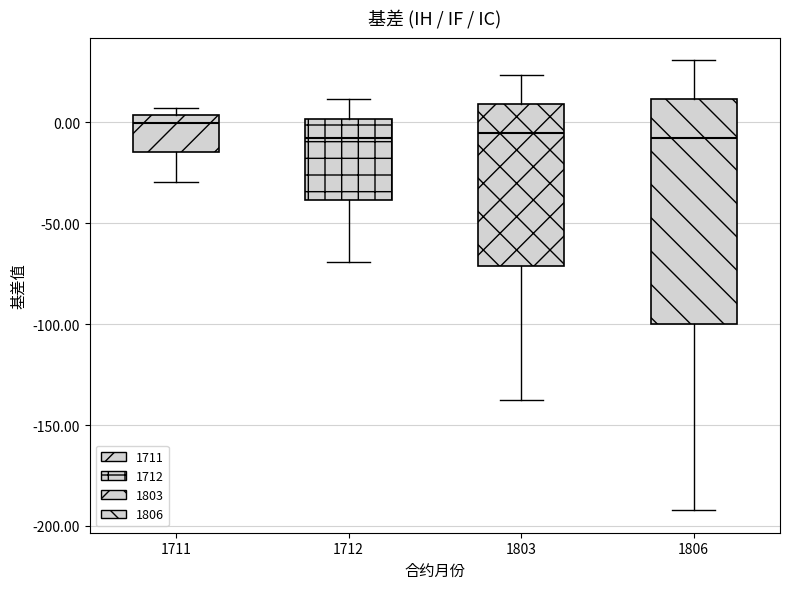

Which box is the tallest, from its lower edge to its upper edge?

1806